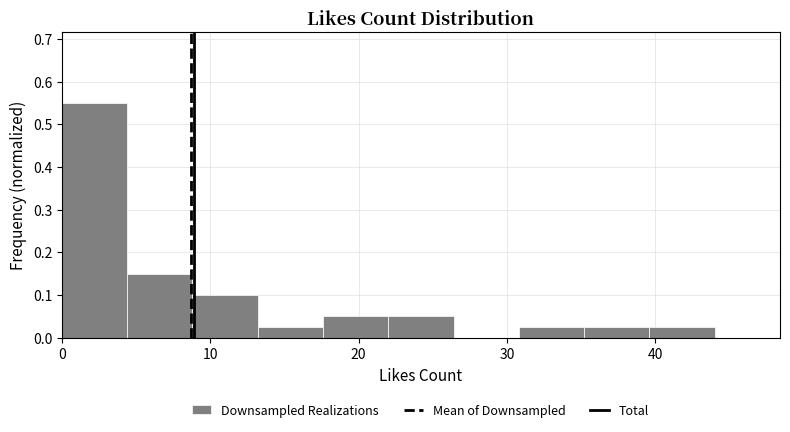

Over which range of the x-axis is the bar tallest?

0.0 to 4.4